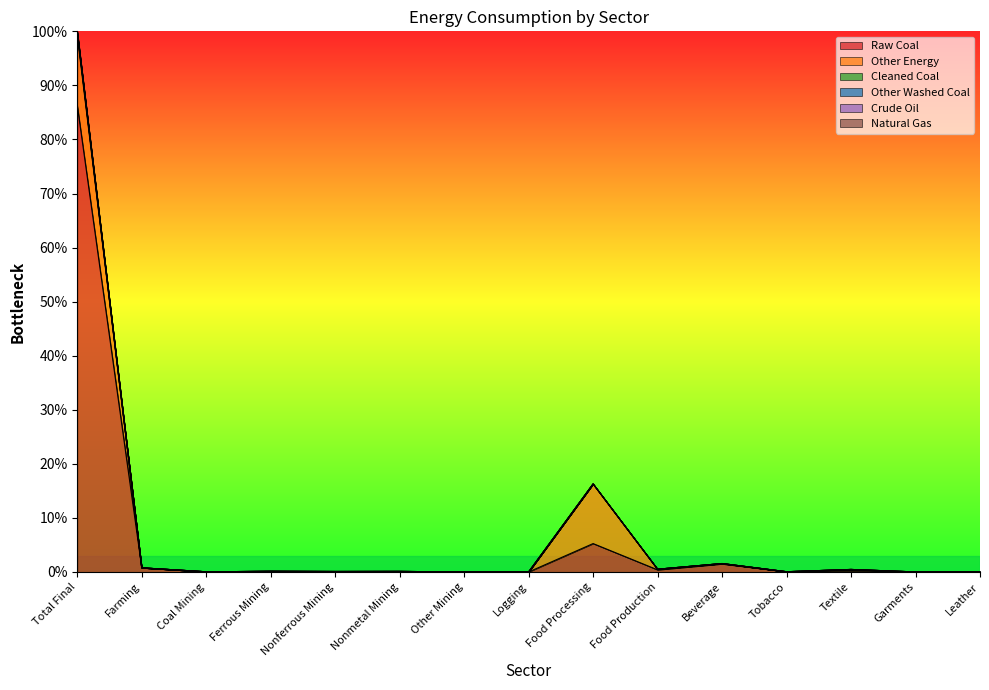

Which category has the lowest value in the Cleaned Coal series?

Other Mining